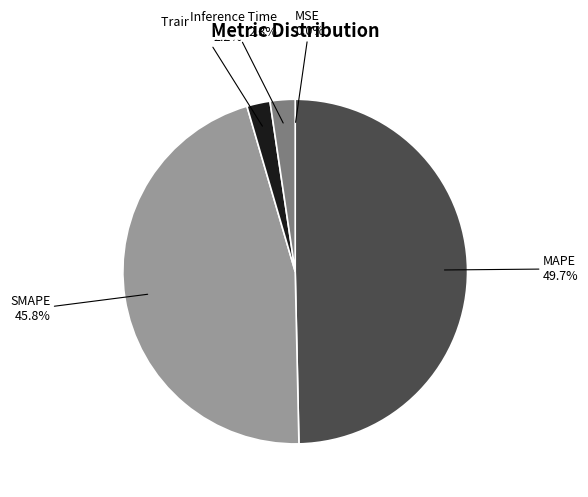

What is the largest slice in the pie chart?

MAPE